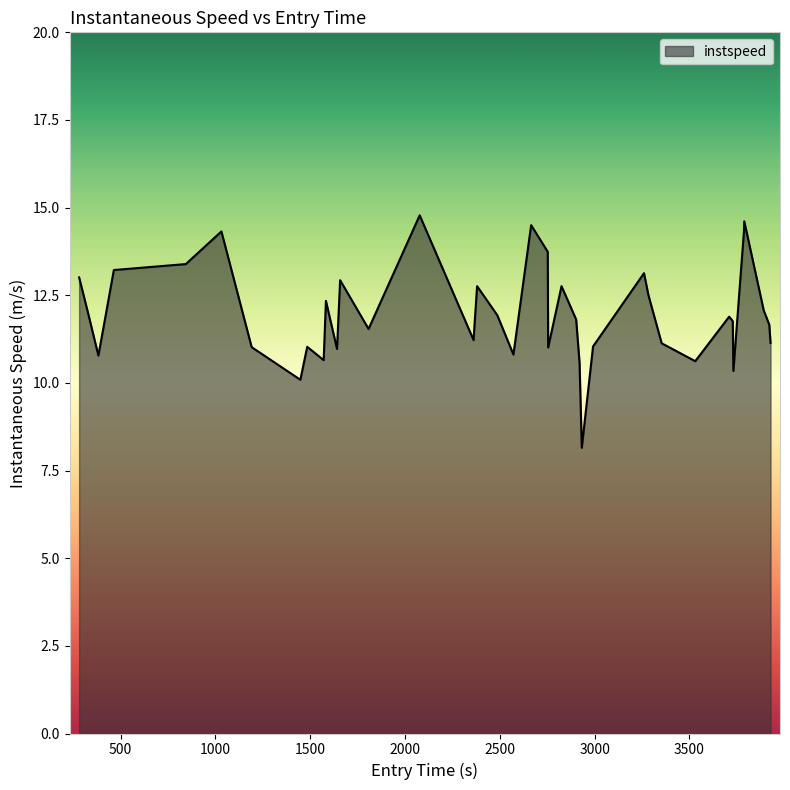

What is the maximum value shown in the chart?

14.8